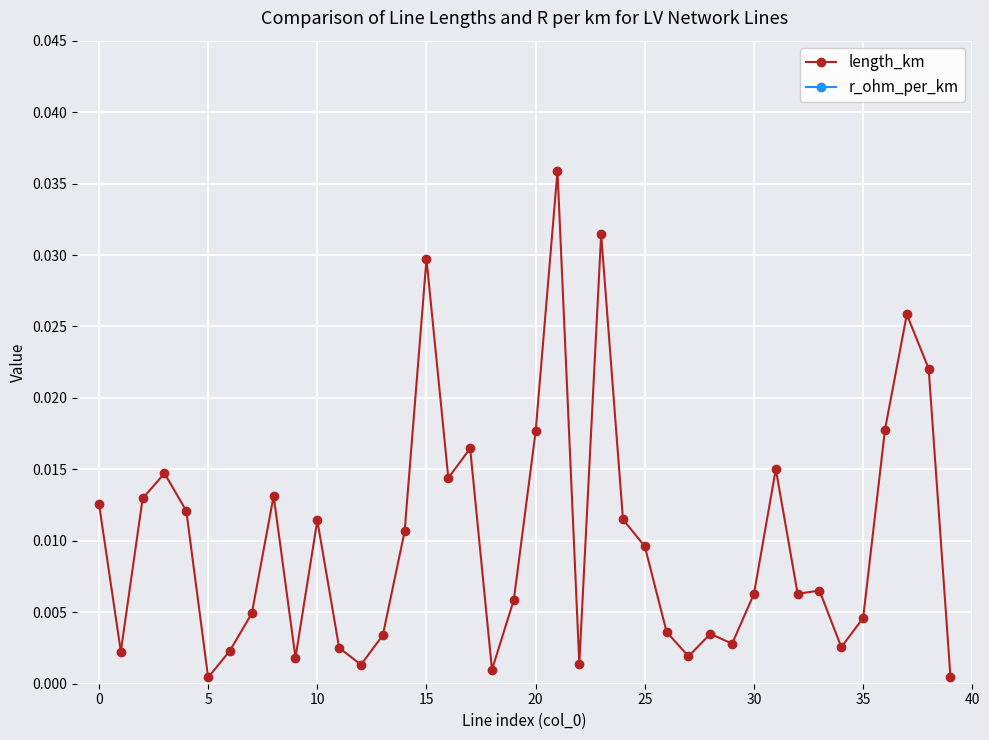

How many lines are shown in the chart?

2